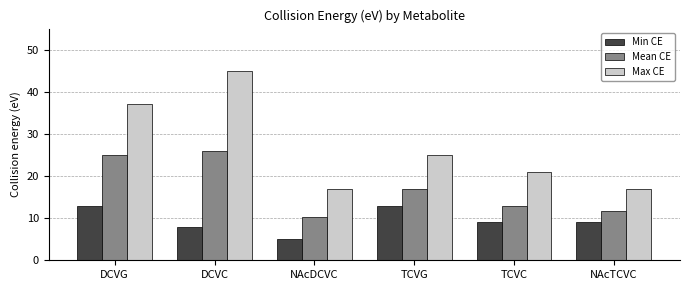

Is it true that Mean CE equals 9.5 at DCVC?

False